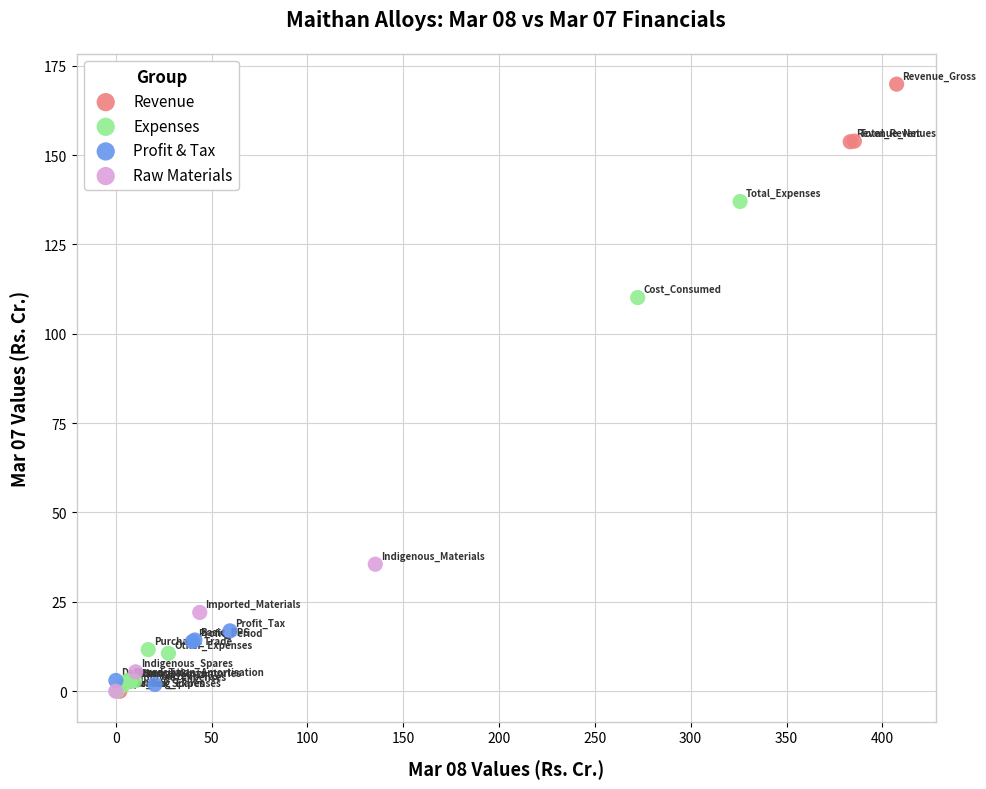

Which series contains the highest Y value?

Revenue